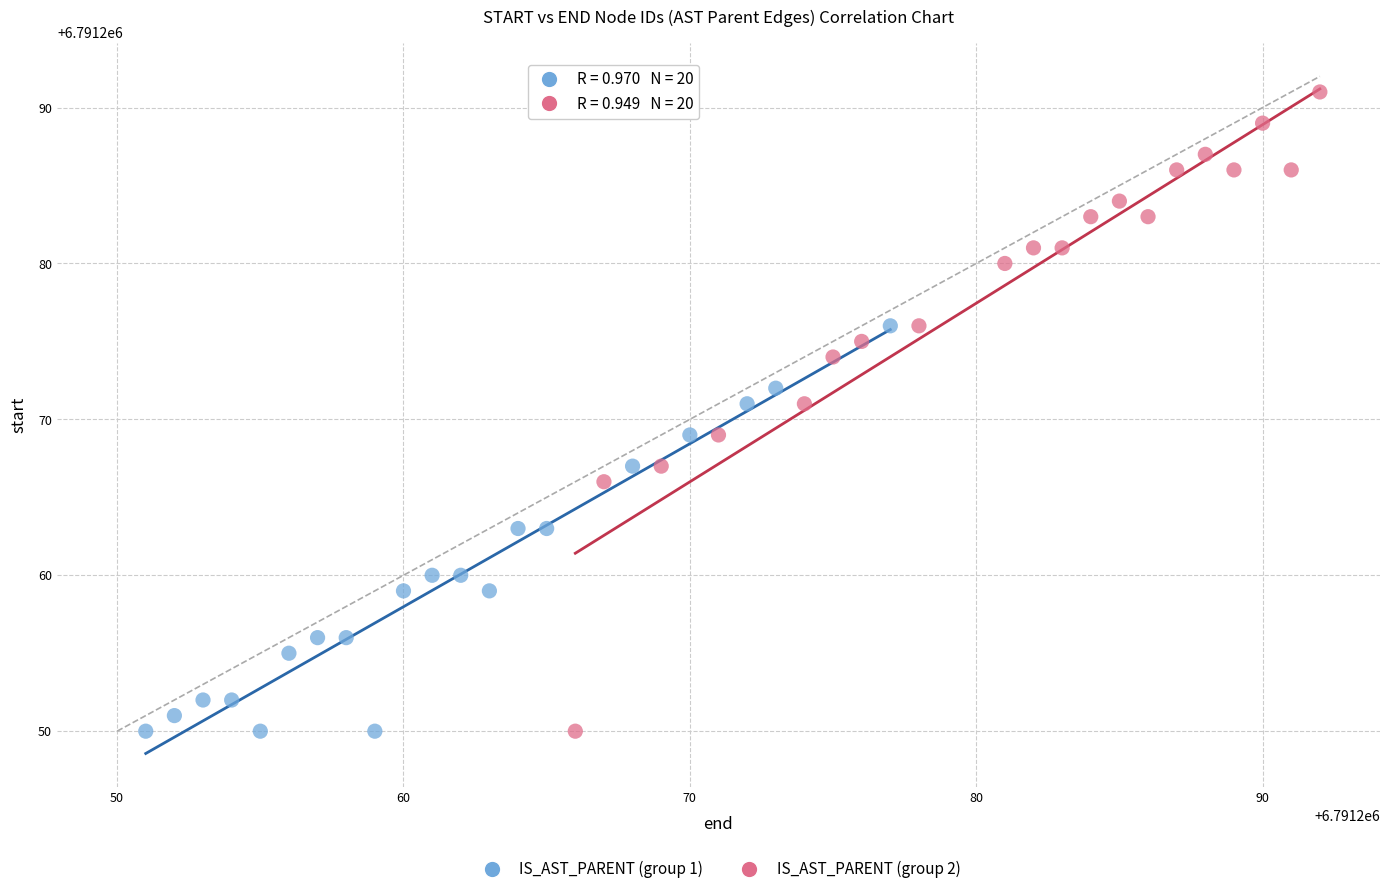

Which series reaches the maximum Y coordinate?

IS_AST_PARENT (group 2)